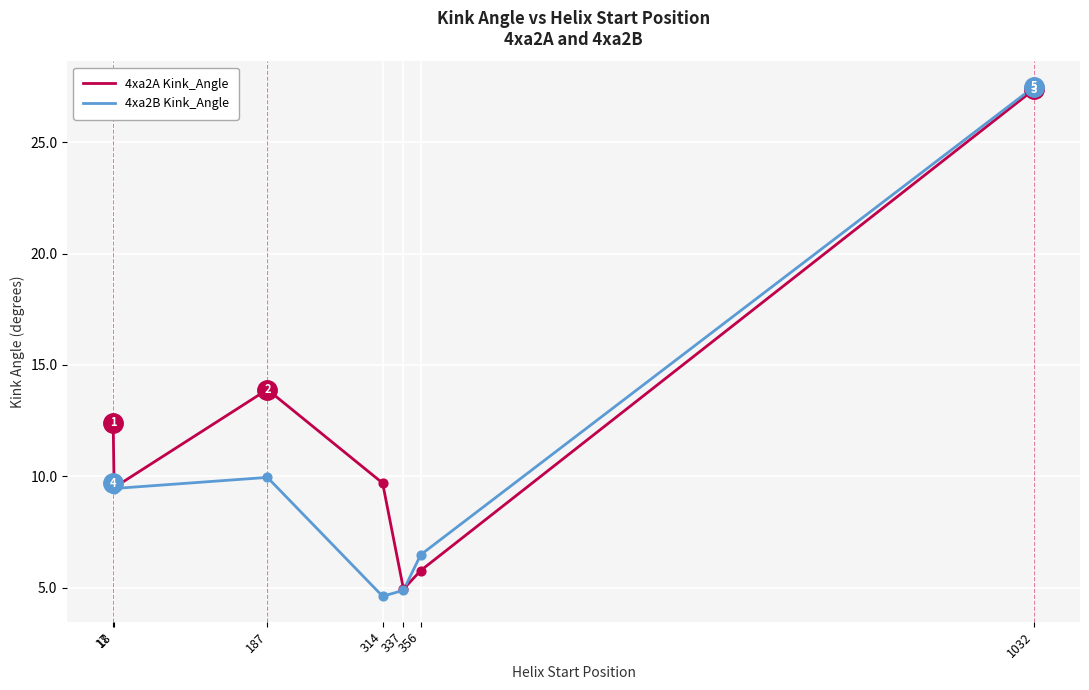

At which category is the sum across all series the highest?

1032